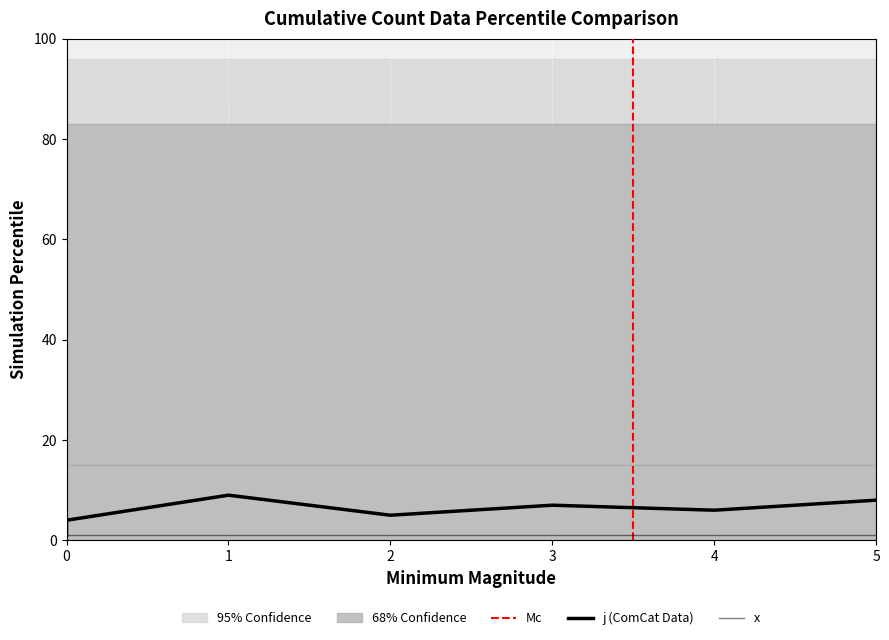

Does the chart display data point markers on the line(s)?

No